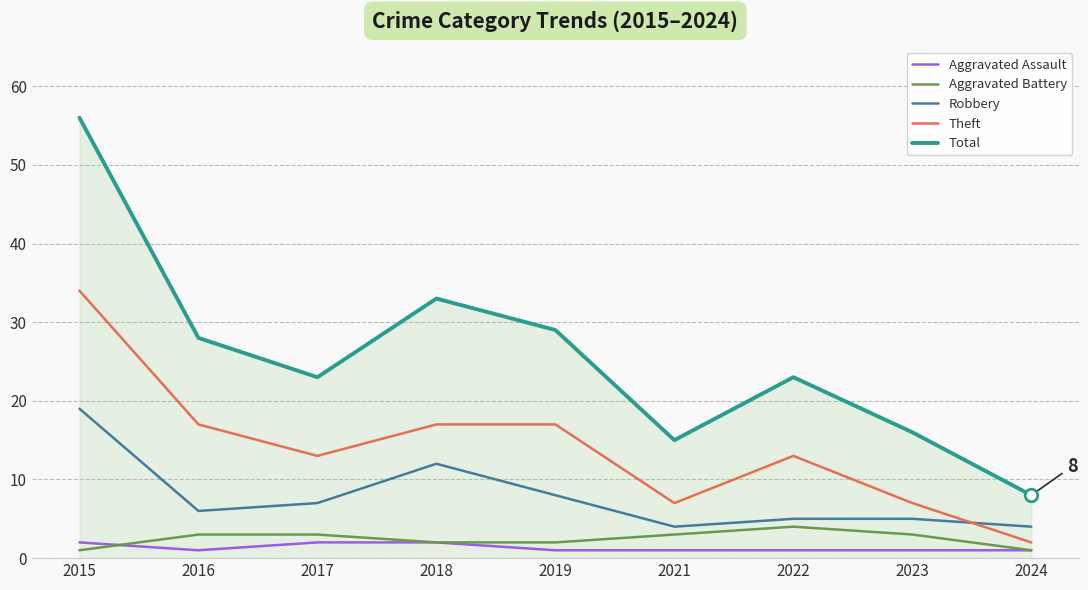

What is the difference between the maximum and second lowest values in the Aggravated Battery series?

3